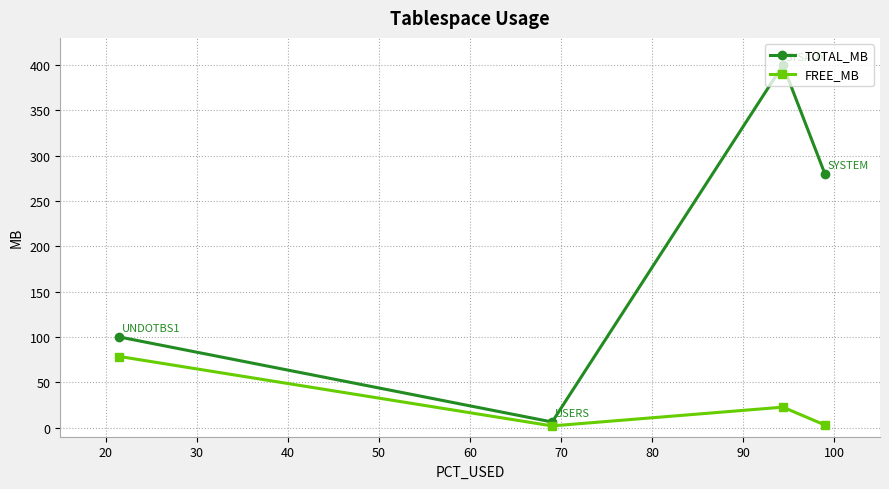

Which series has the widest spread of values?

TOTAL_MB